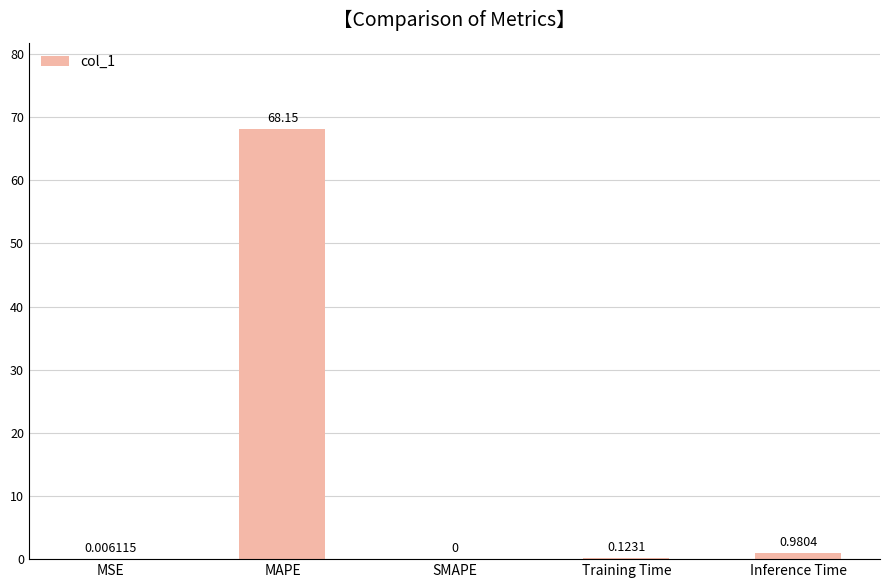

Between MSE and Training Time, which is larger?

Training Time